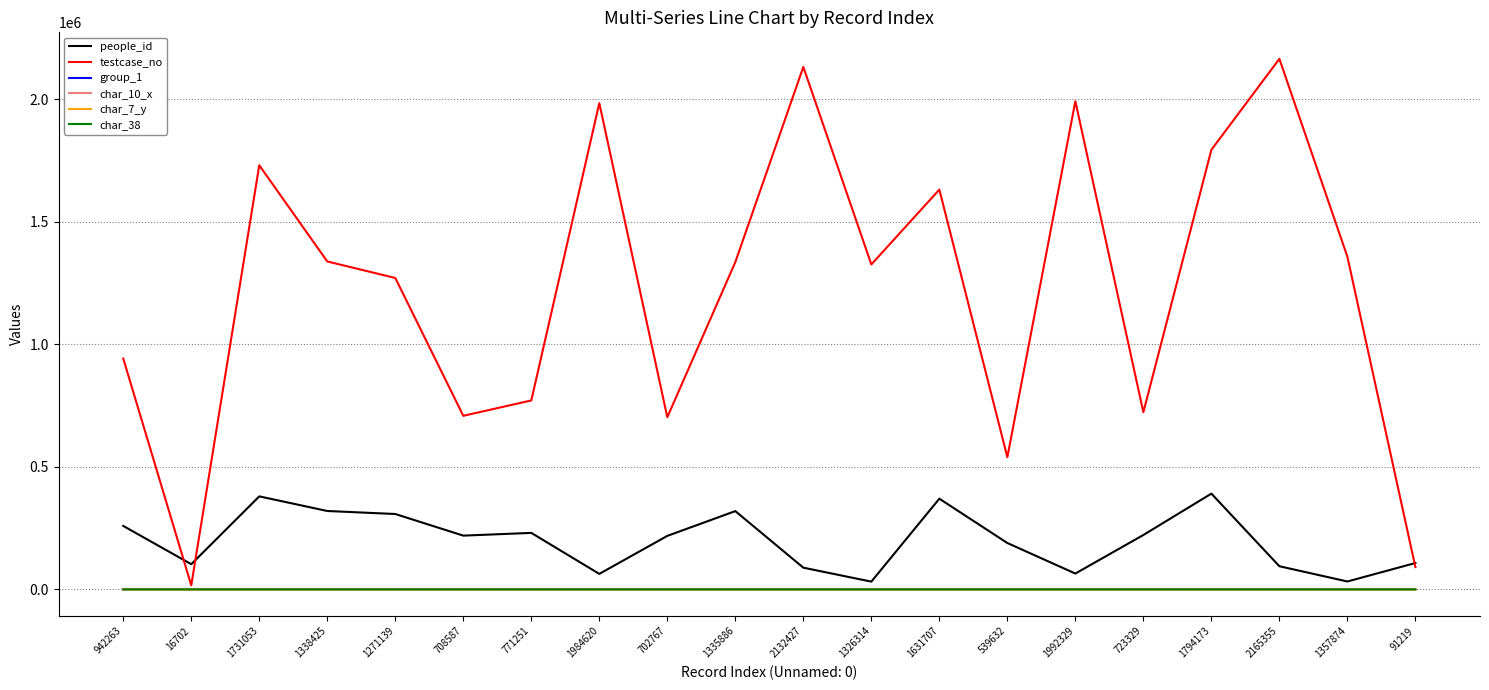

Which series changed the most between 702767 and 1631707?

testcase_no